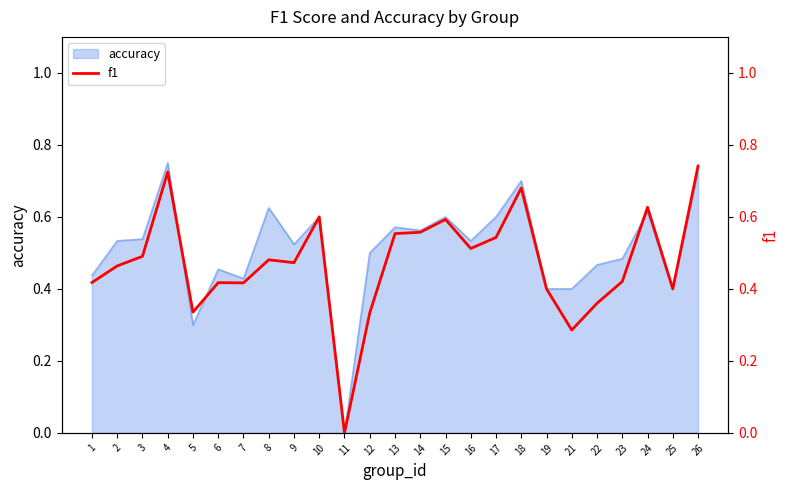

What is the difference between the values at 13 and 26?

0.2